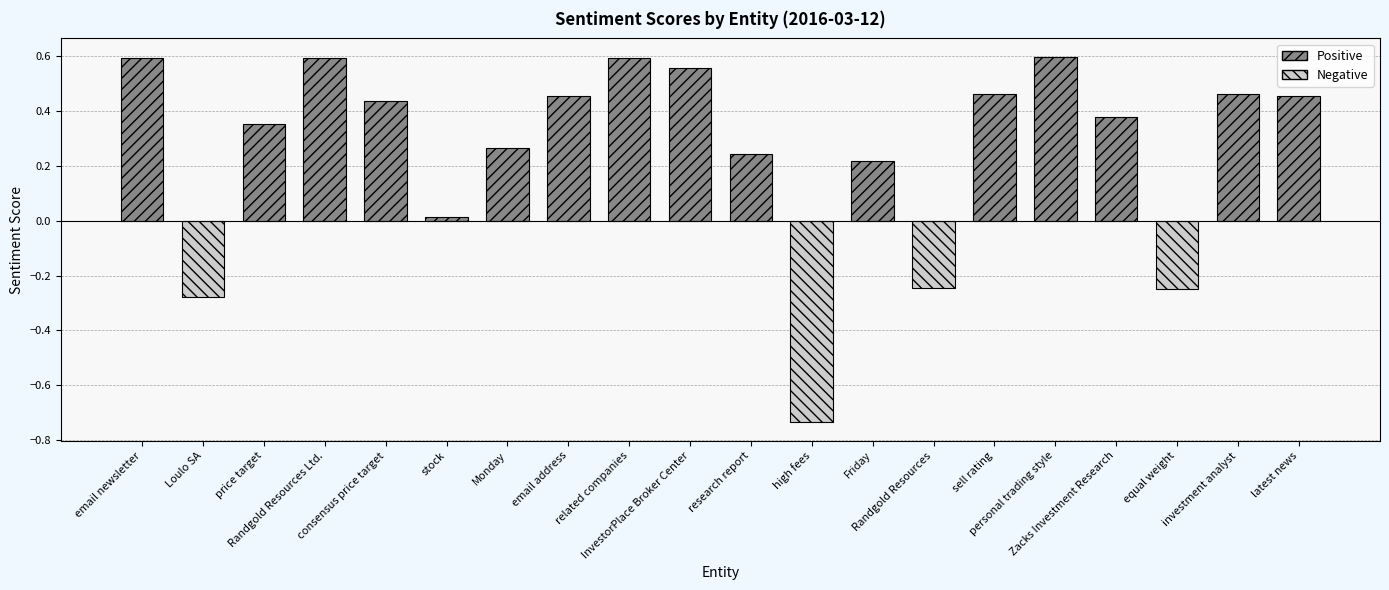

What is the difference between the values at Randgold Resources and consensus price target?

0.7